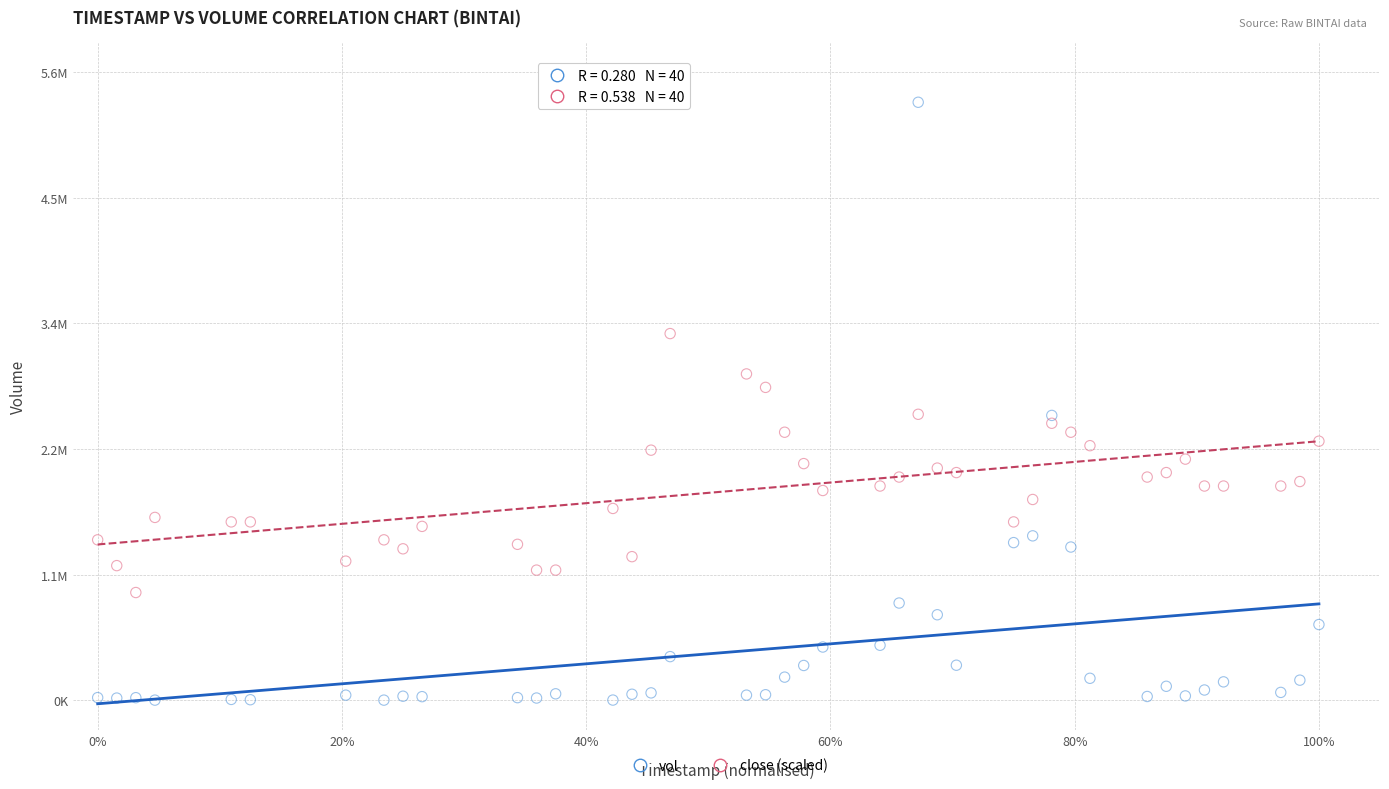

What are all the series names shown in the legend?

vol, close (scaled)